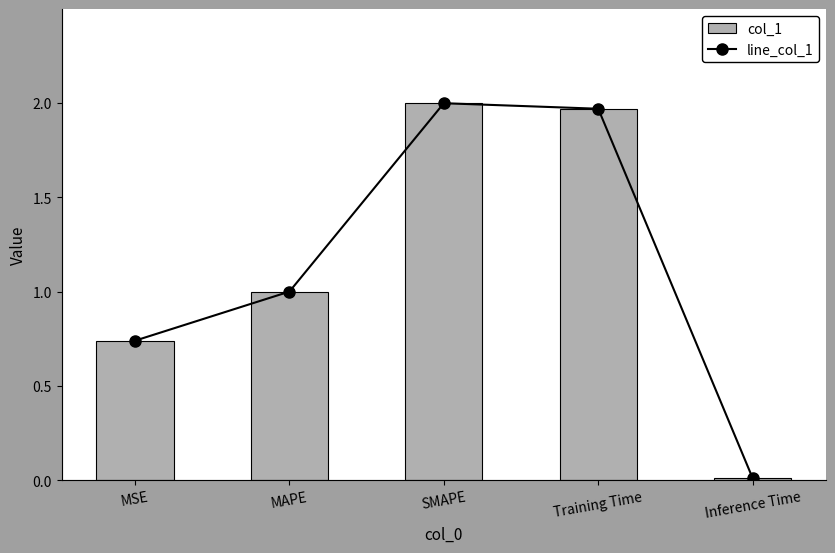

Which category has the lowest value in the line_col_1 series?

Inference Time